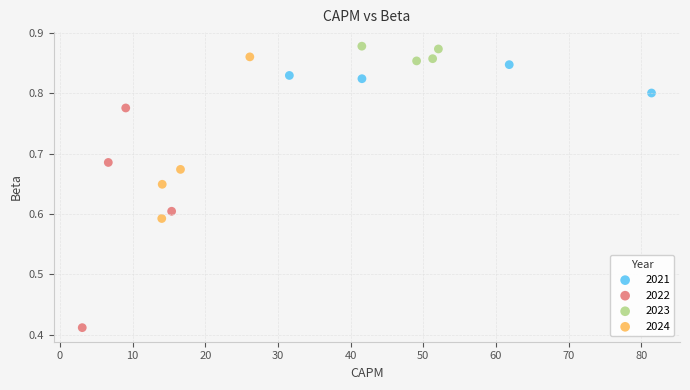

Which series has the largest Y range (max minus min)?

2022